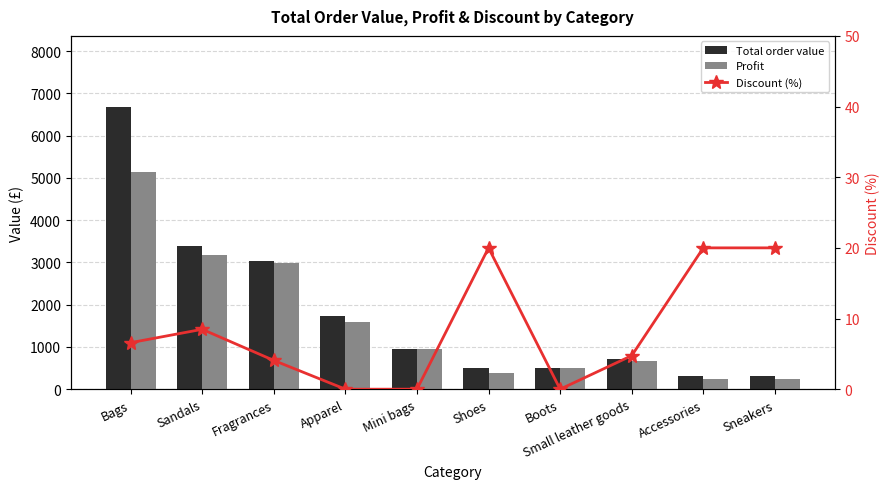

True or false: Profit has a value of 373.8 at Accessories.

False